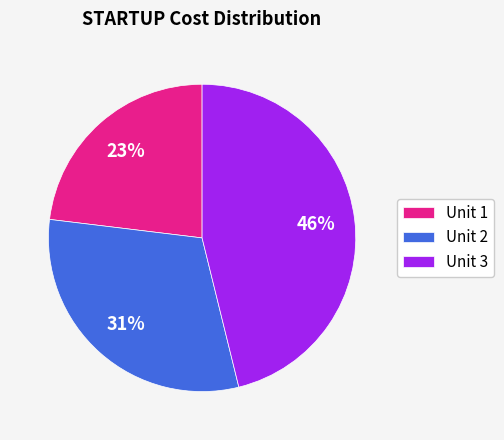

Do Unit 1 and Unit 2 together represent more than half of the pie?

Yes